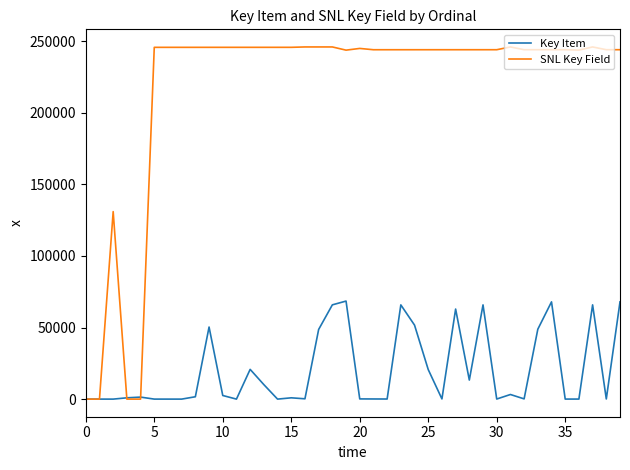

Which series has the largest range (max minus min)?

SNL Key Field